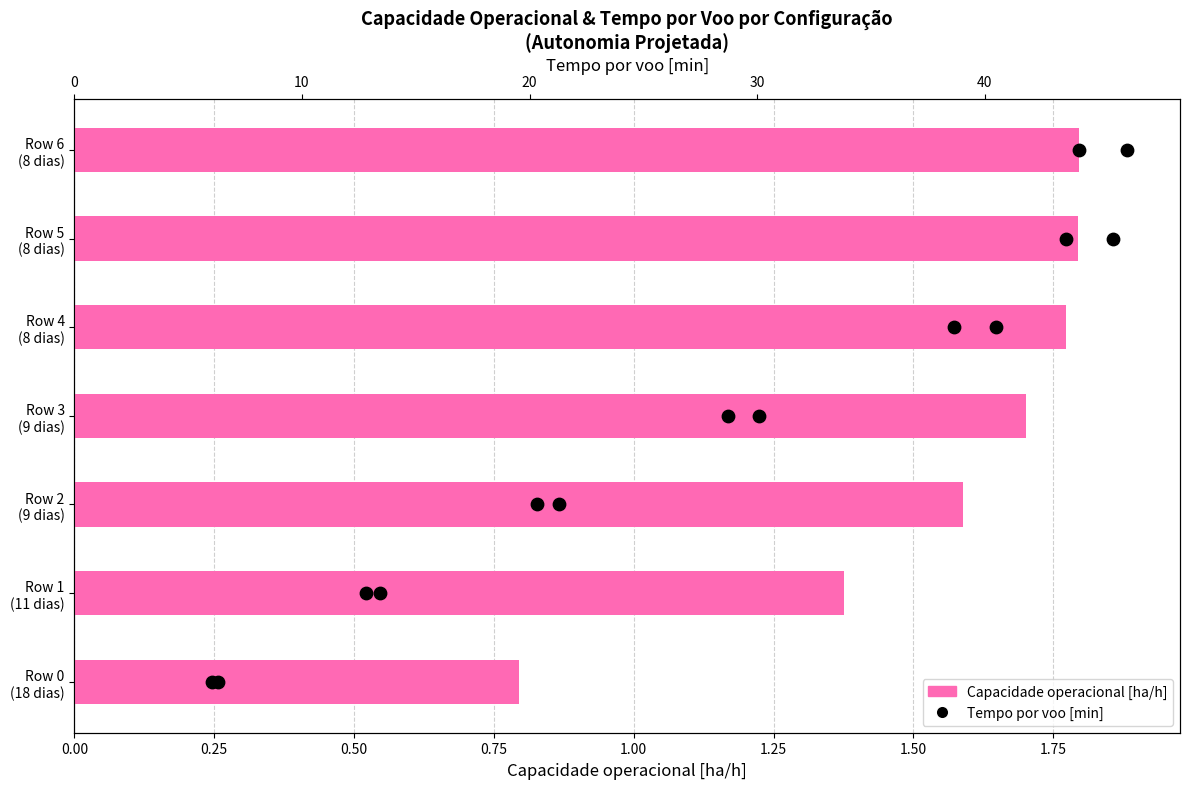

What is the total value across all series at 1.25?

6.8